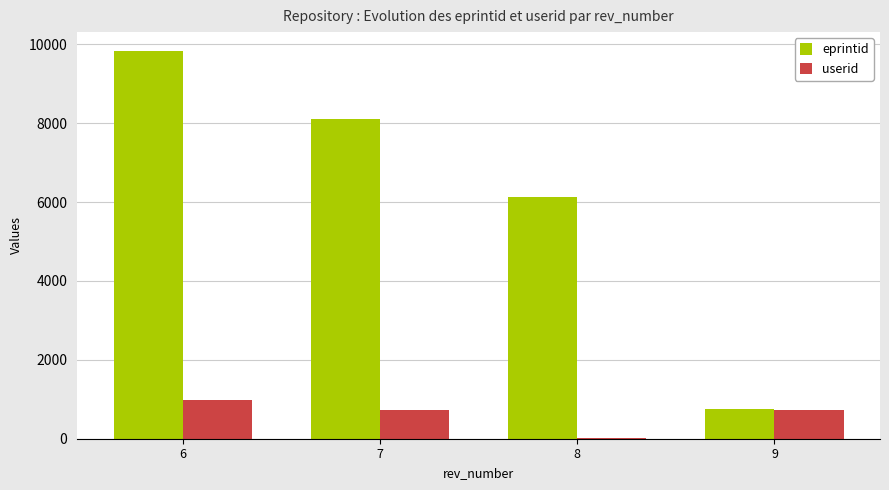

The value of userid at 7 is 332. True or false?

False